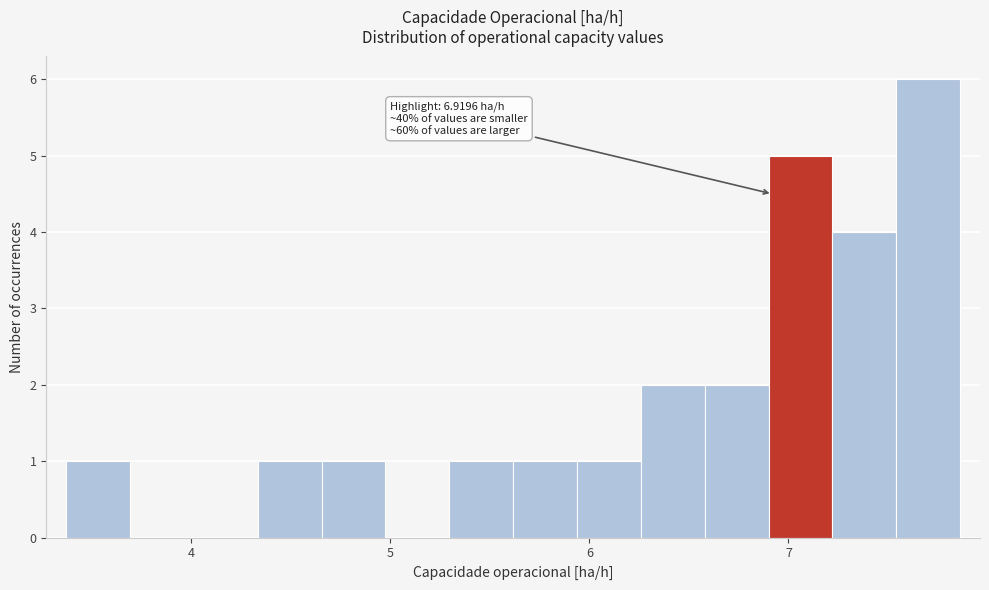

Read against the x-axis, roughly where is the centre of the tallest bar?

7.7